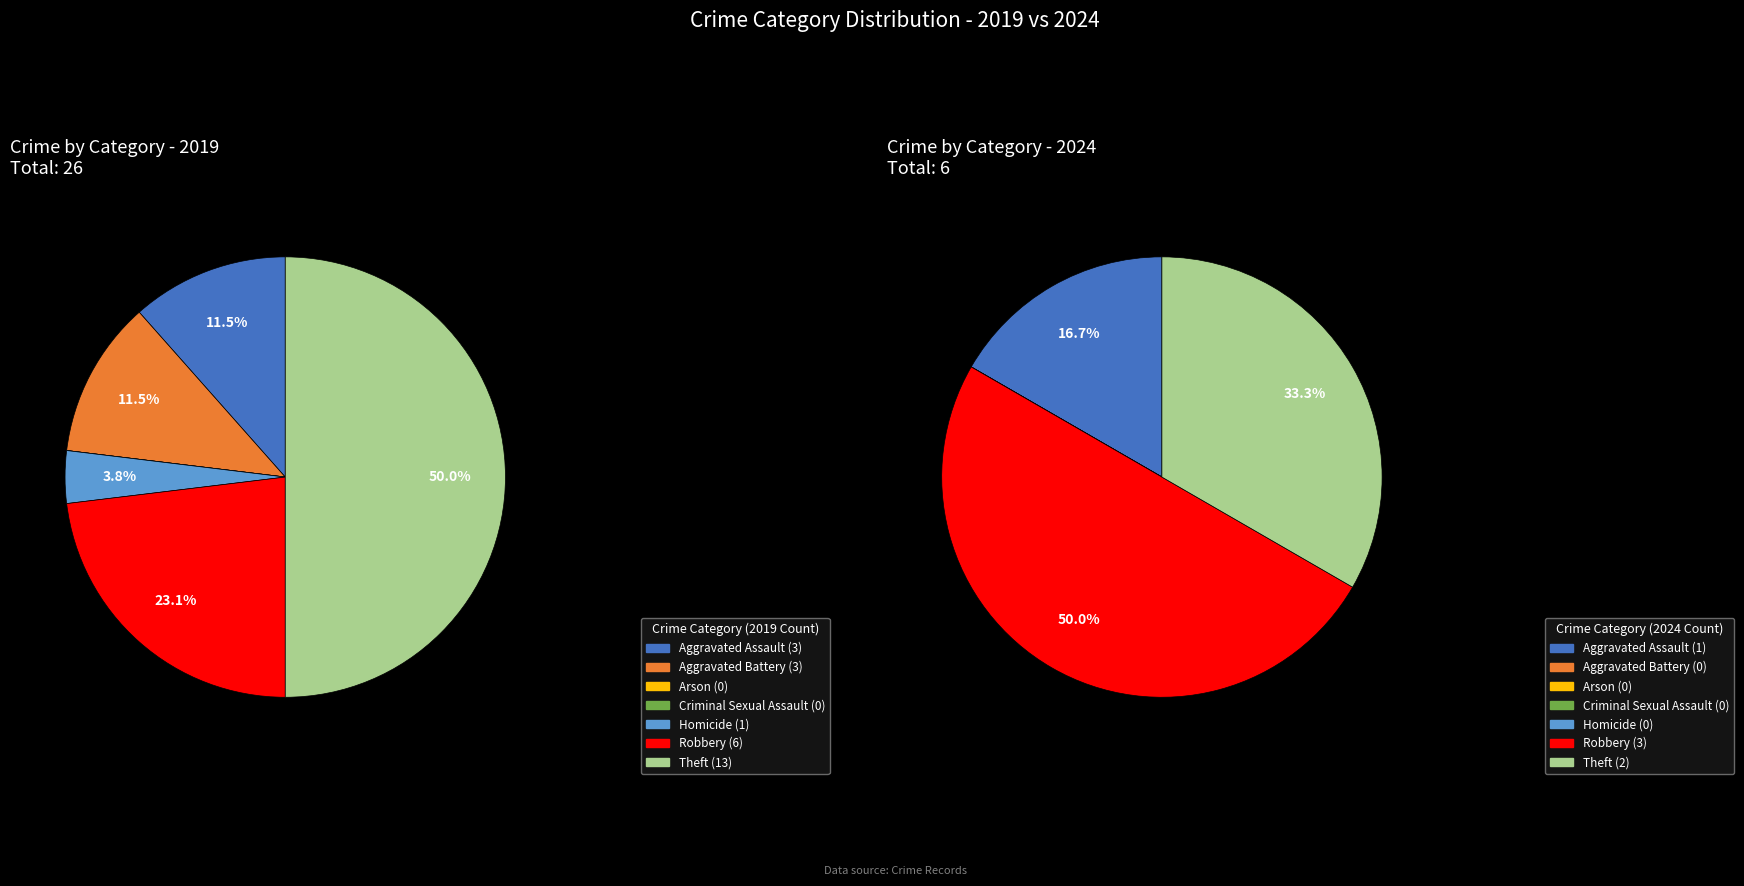

Rank the series at 2 from lowest to highest value.

values_2019, values_2024